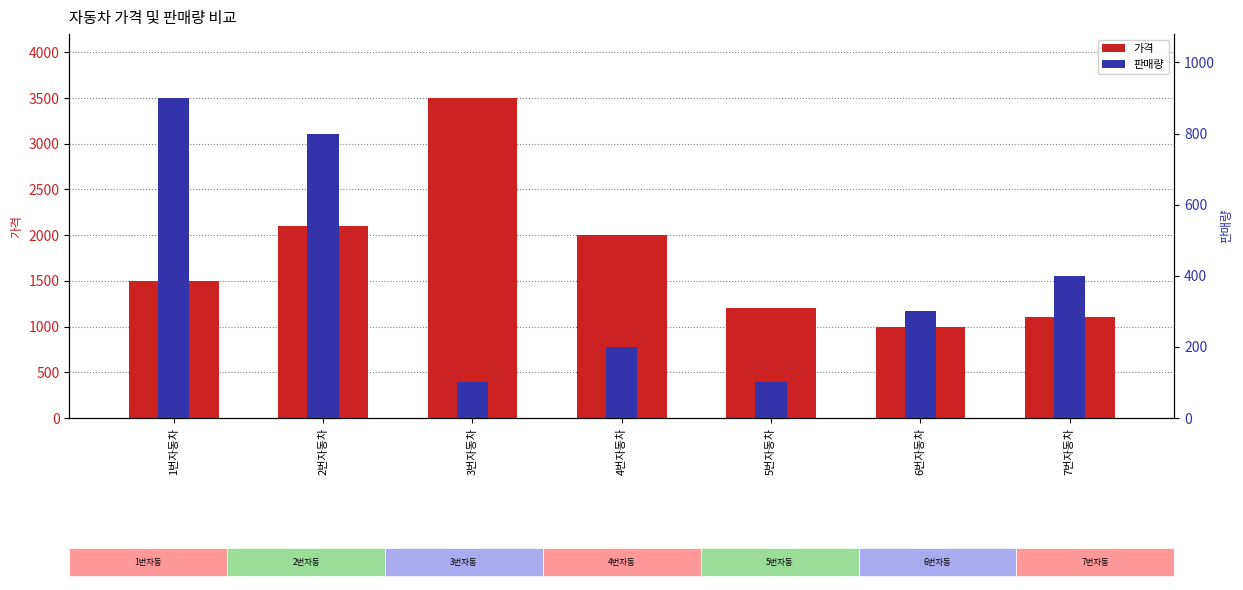

List the series in order of their peak value, highest first.

가격, 판매량